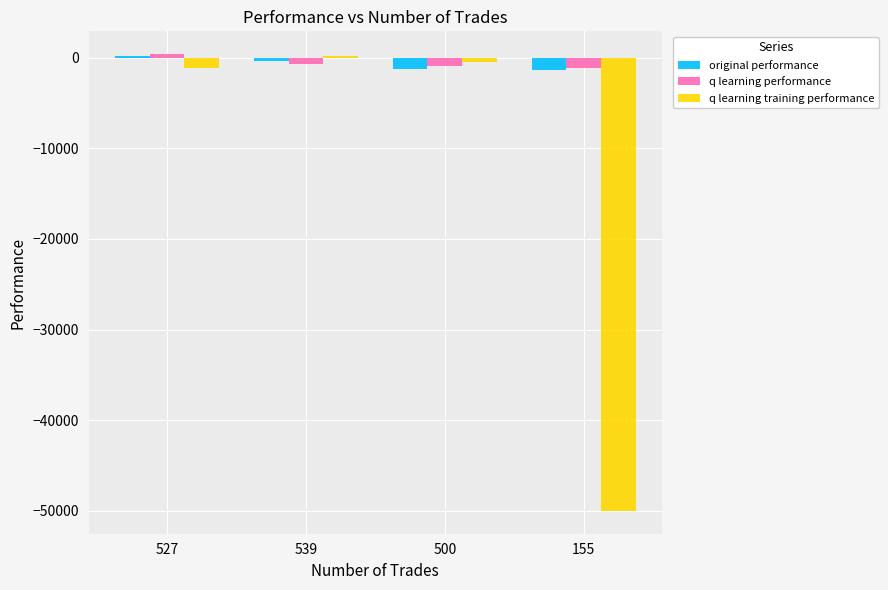

What value does the original performance series have at 539?

-338.5